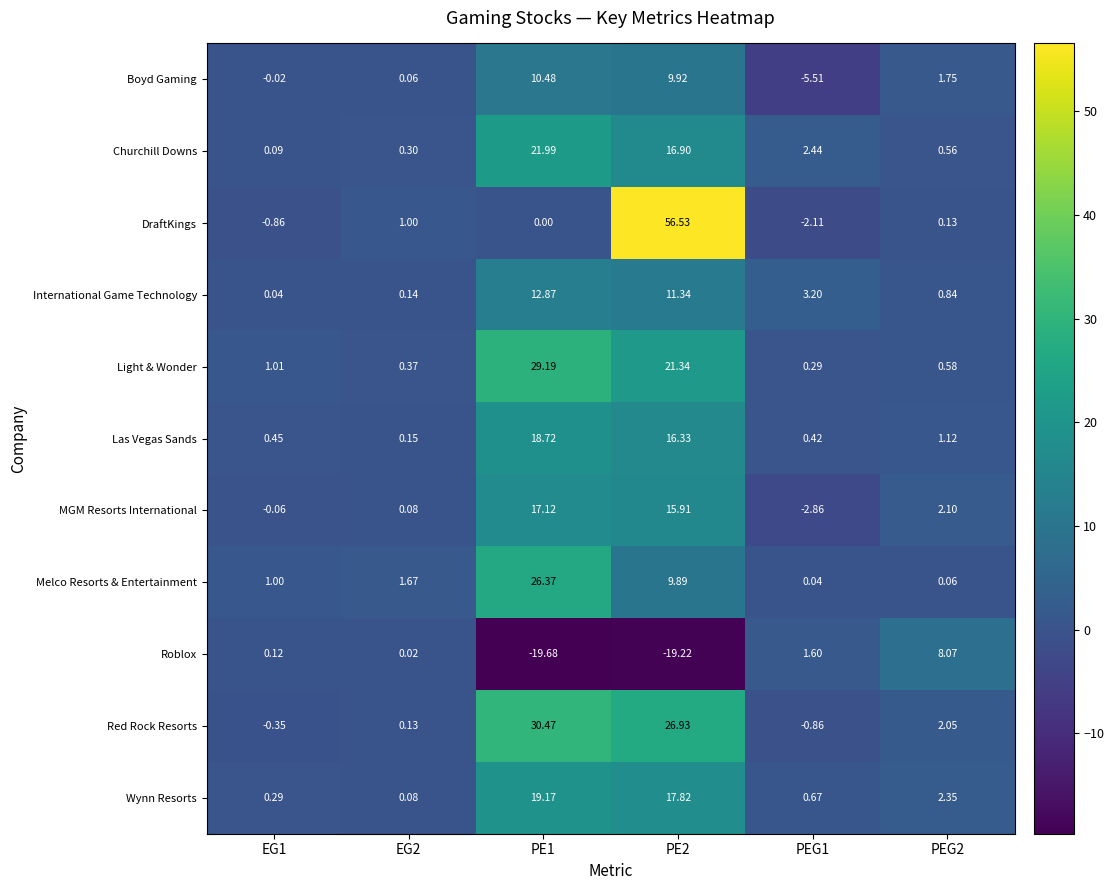

How many values in the Las Vegas Sands series are below 1?

3